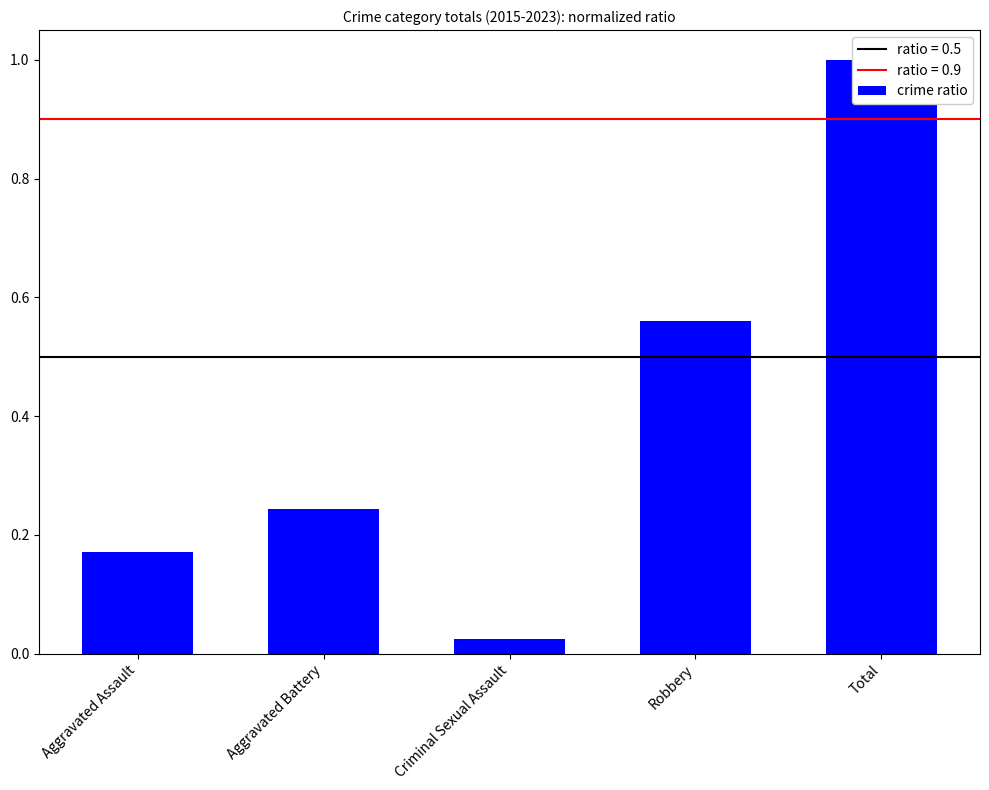

At which category does the chart reach its minimum across all series?

Criminal Sexual Assault